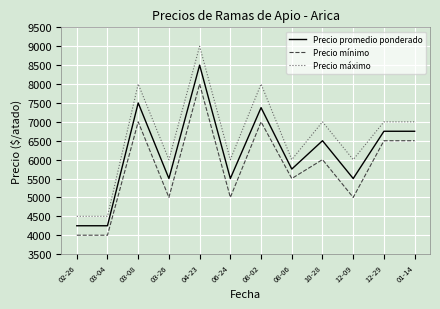

What are all the series names shown in the legend?

Precio promedio ponderado, Precio mínimo, Precio máximo